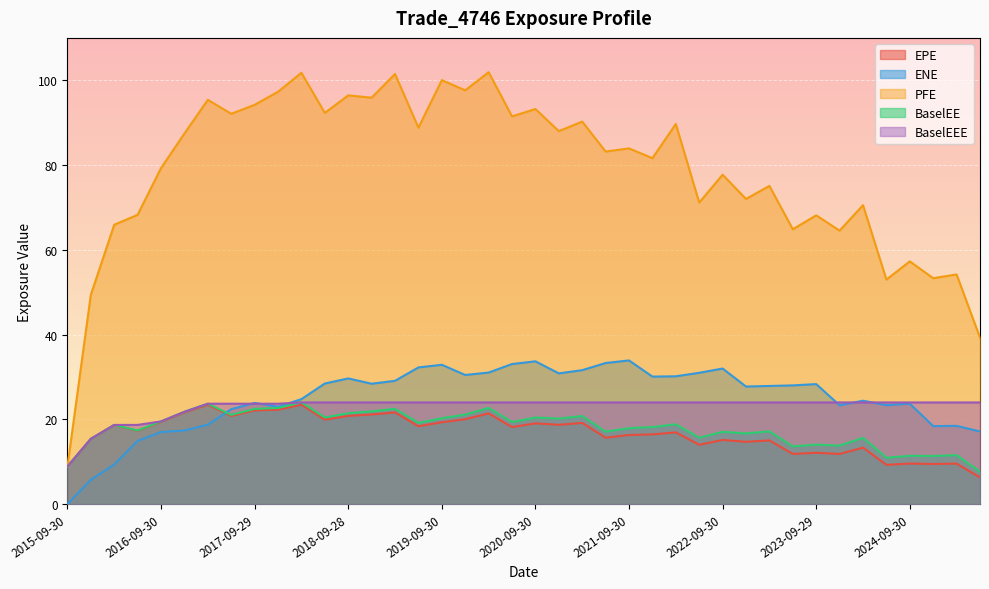

Which has a higher value, 2023-06-30 or 2021-06-30?

2021-06-30